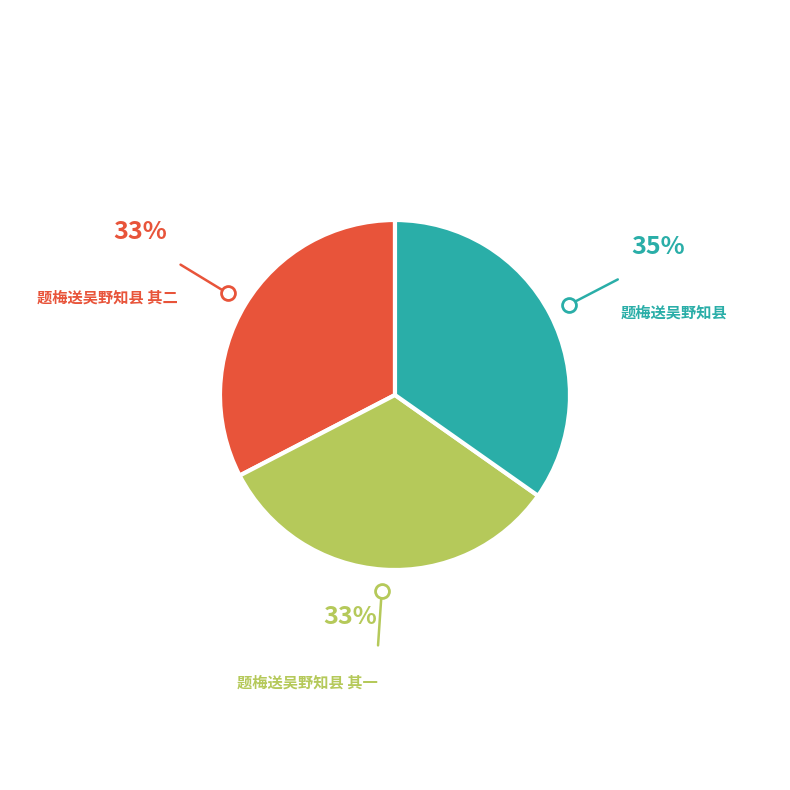

What is the largest slice in the pie chart?

题梅送吴野知县